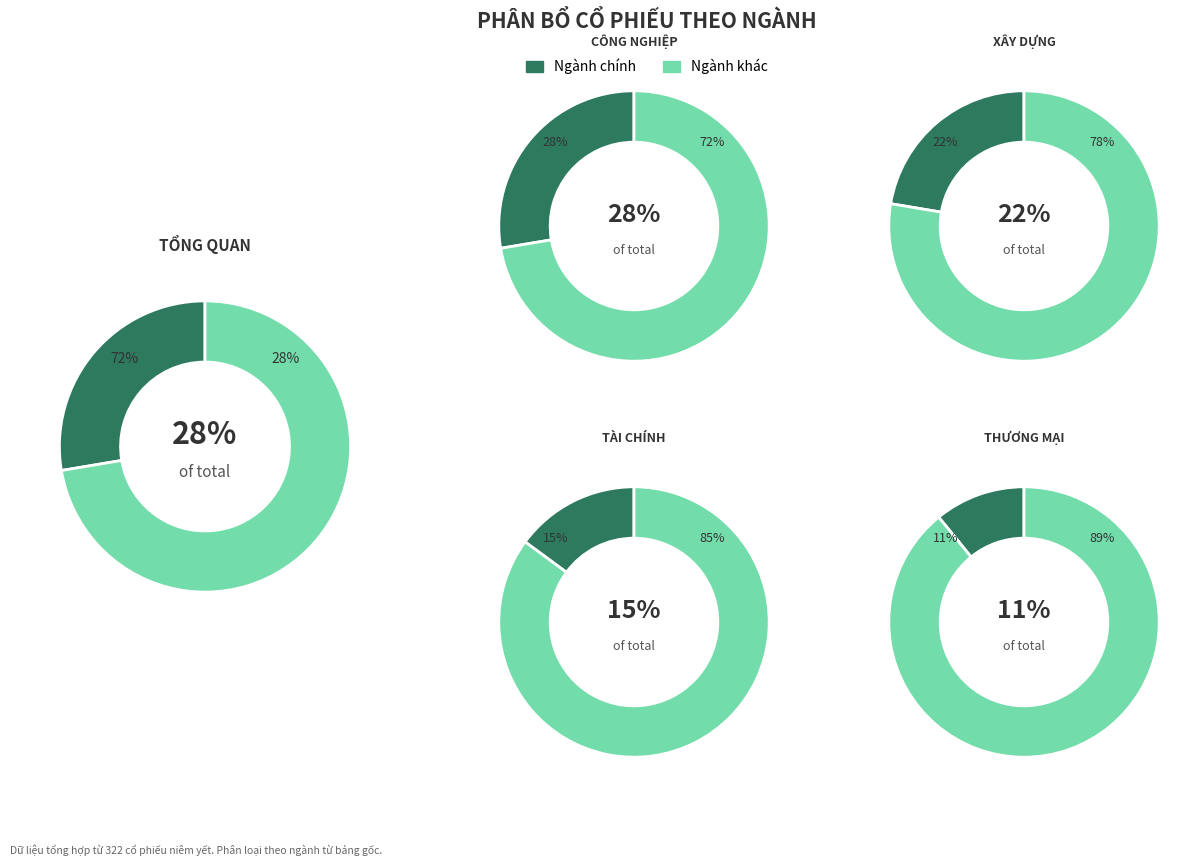

Is it true that Hoạt động chuyên môn is 16% of the pie?

False